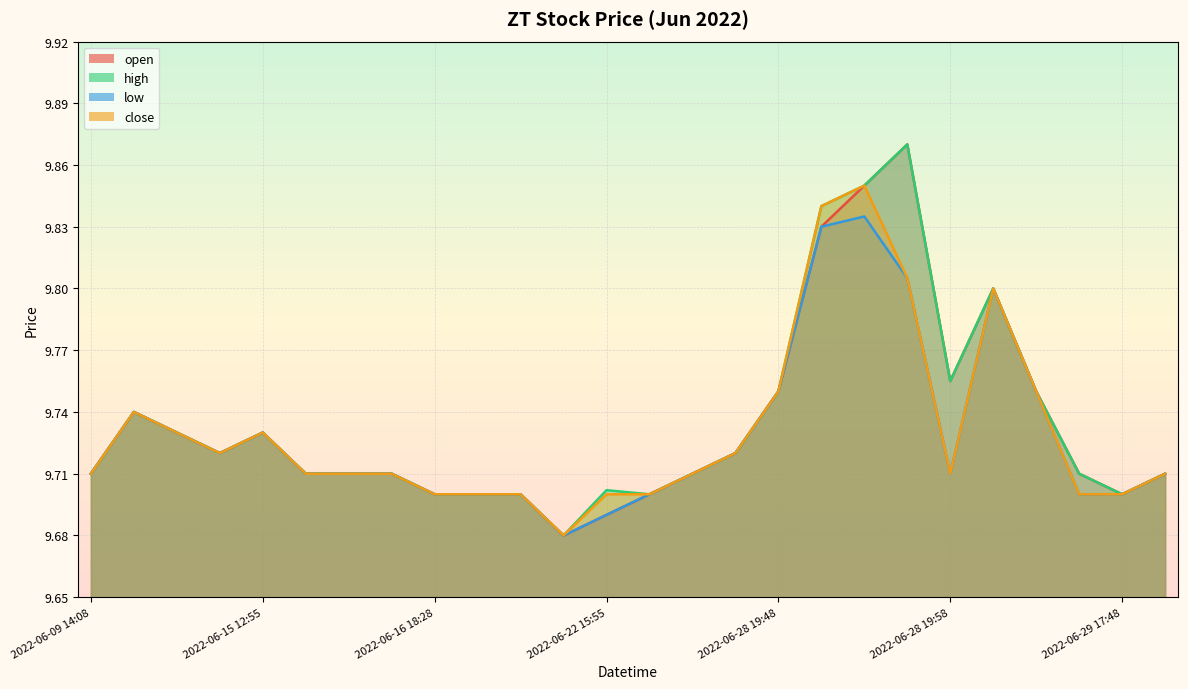

The close series shows 9.7 at 2022-06-28 19:47. True or false?

True